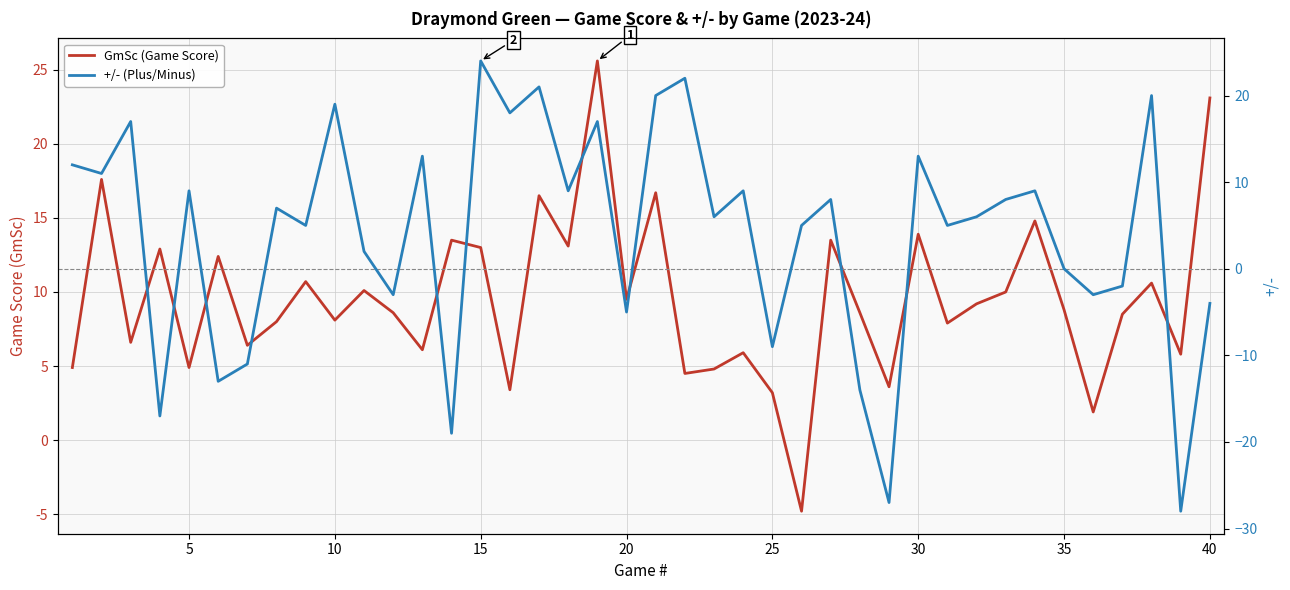

The +/- (Plus/Minus) series shows 4.3 at 26. True or false?

False